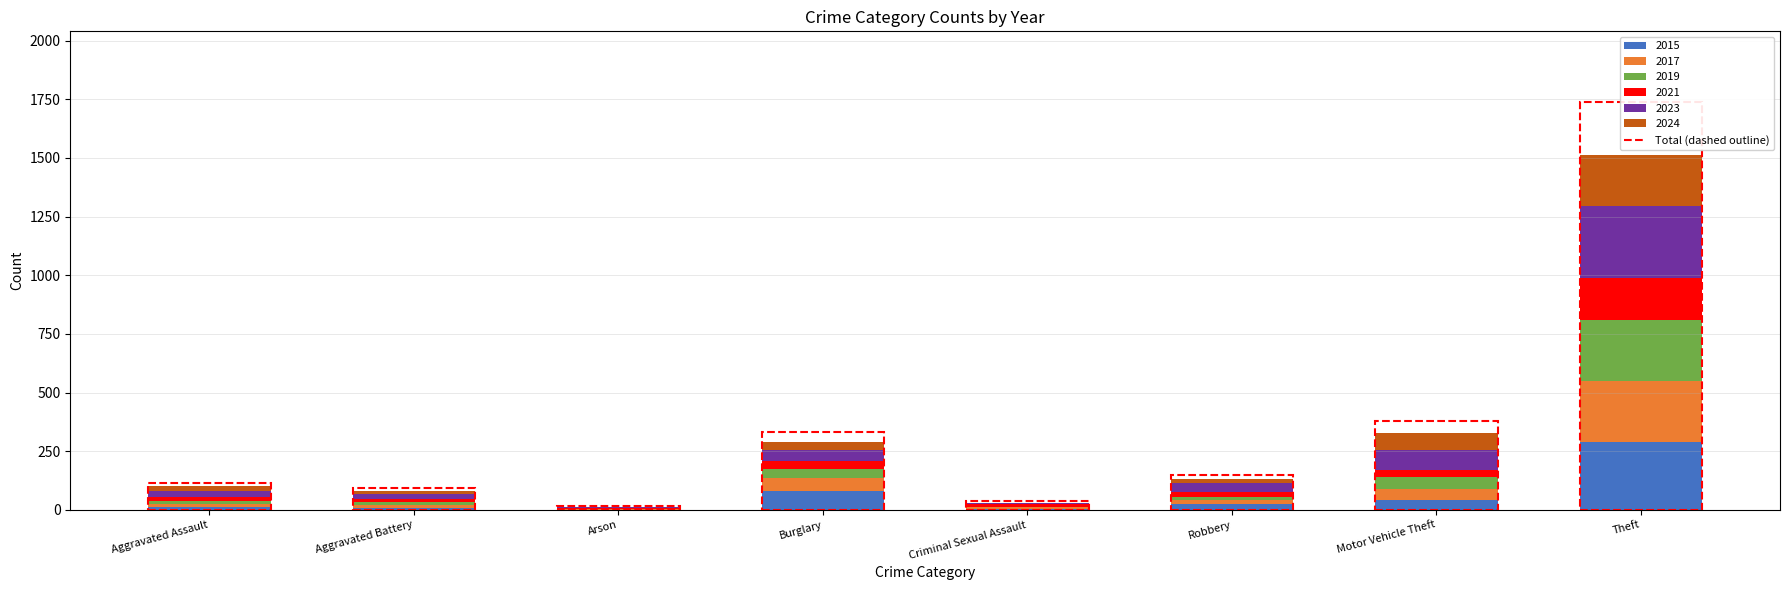

At which category is the sum across all series the highest?

Theft